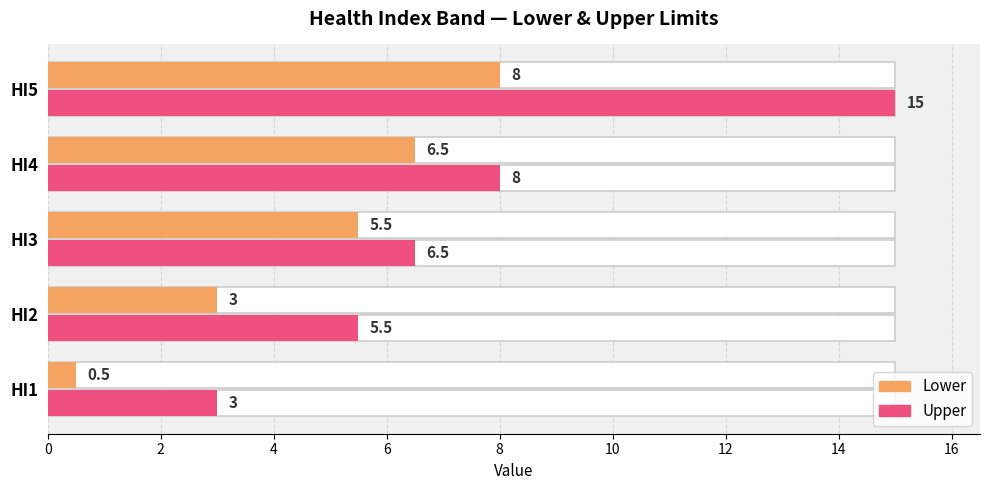

Does the chart contain stacked bars?

No